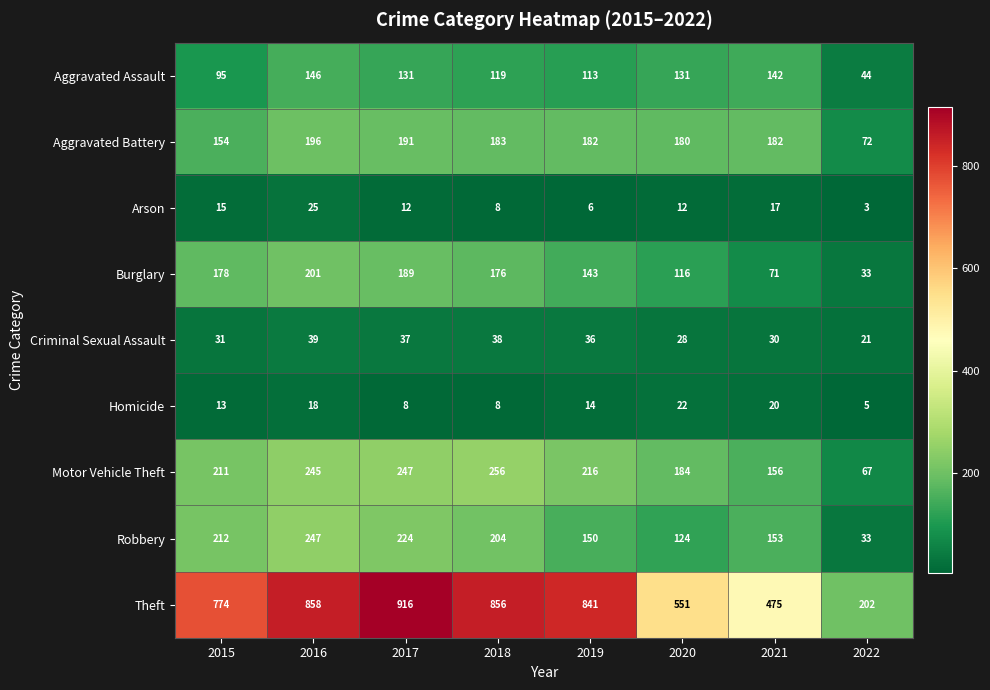

What is the approximate value of Motor Vehicle Theft at 2015, to the nearest 50?

200